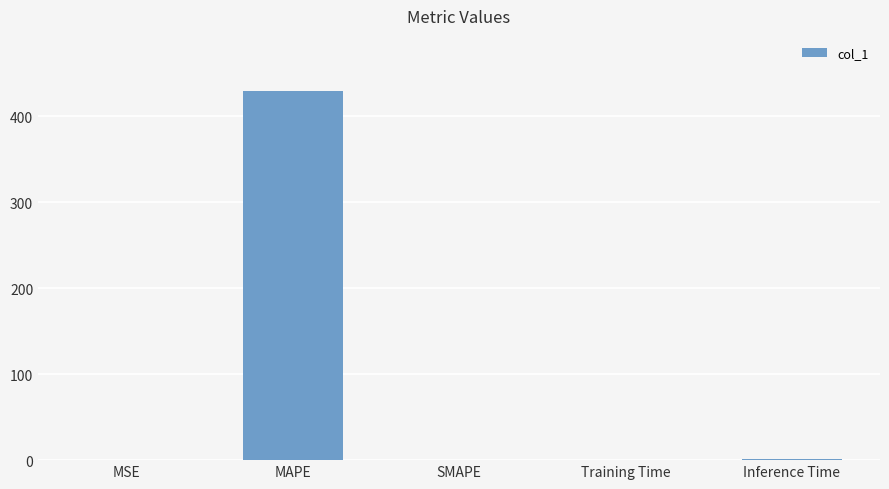

What is the sum of all values?

430.1